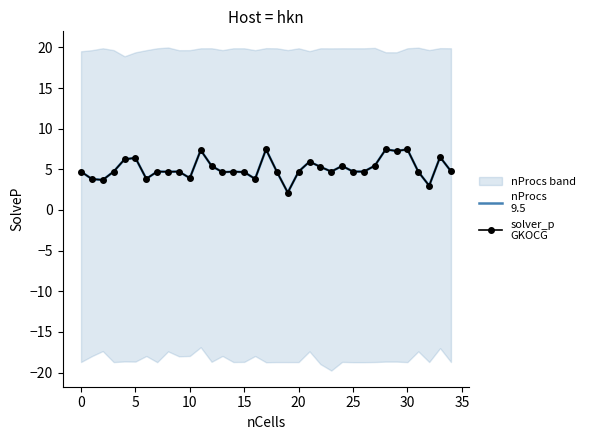

At which category does the chart reach its peak across all series?

17